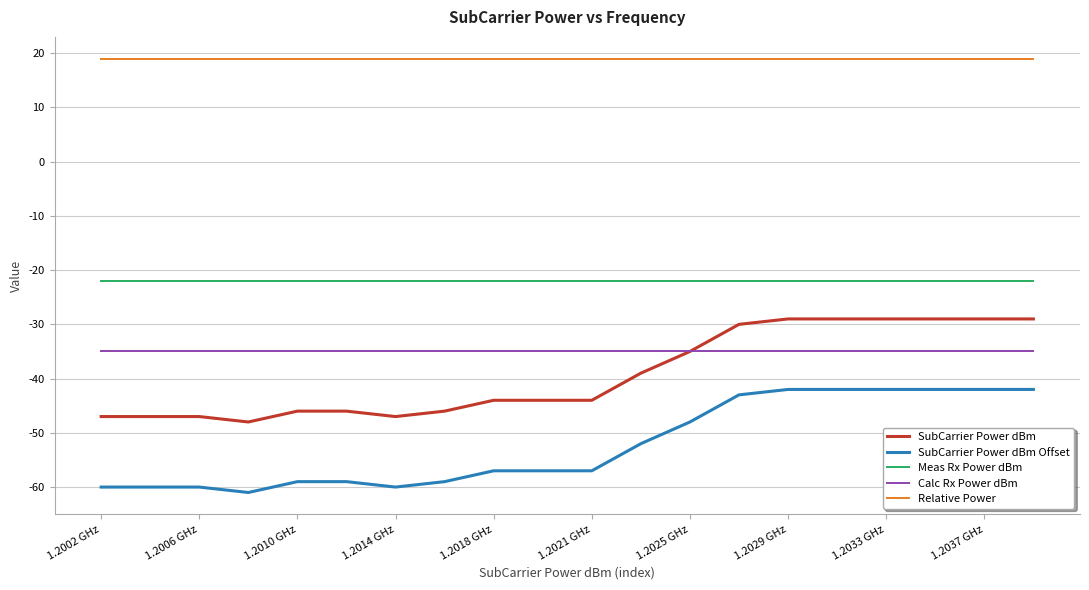

List the series in order of their peak value, highest first.

Relative Power, Meas Rx Power dBm, SubCarrier Power dBm, Calc Rx Power dBm, SubCarrier Power dBm Offset